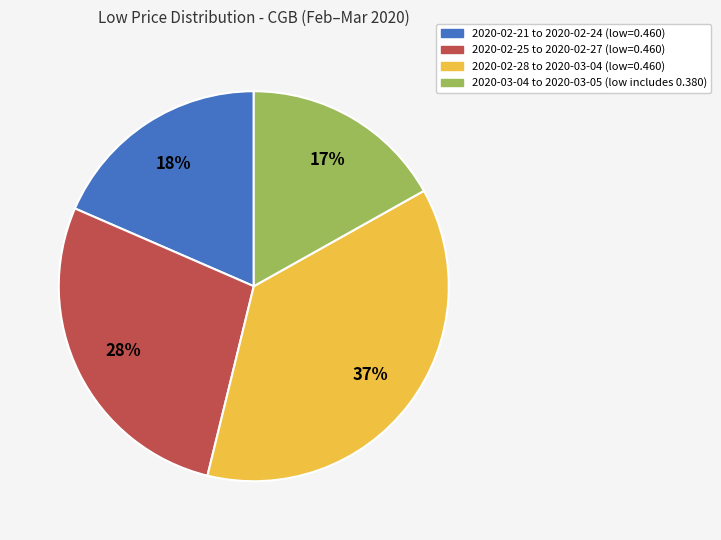

To the nearest percent, what is the difference between the largest and smallest slice percentages?

20%